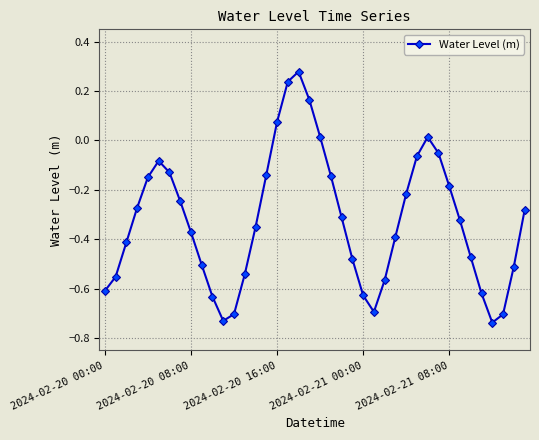

How many values exceed 0?

6